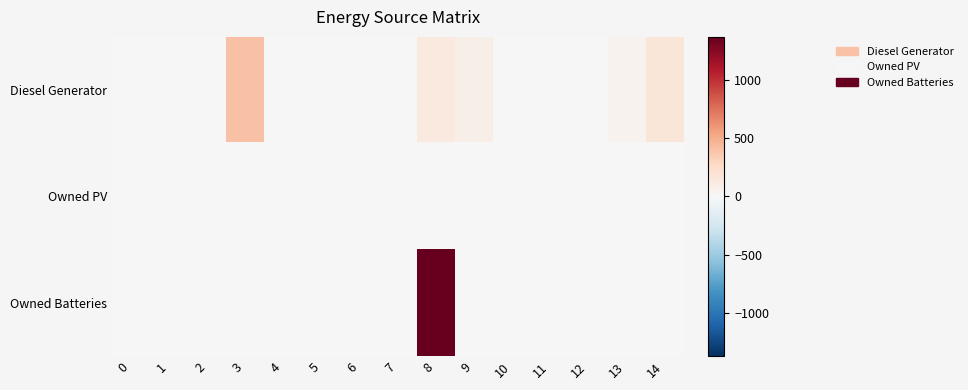

What is the difference between the highest and lowest values at 3?

400